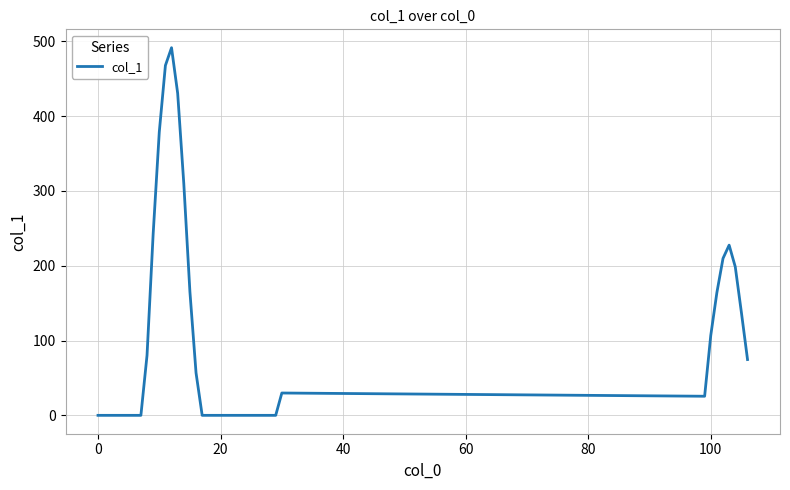

What is the maximum value shown in the chart?

491.4